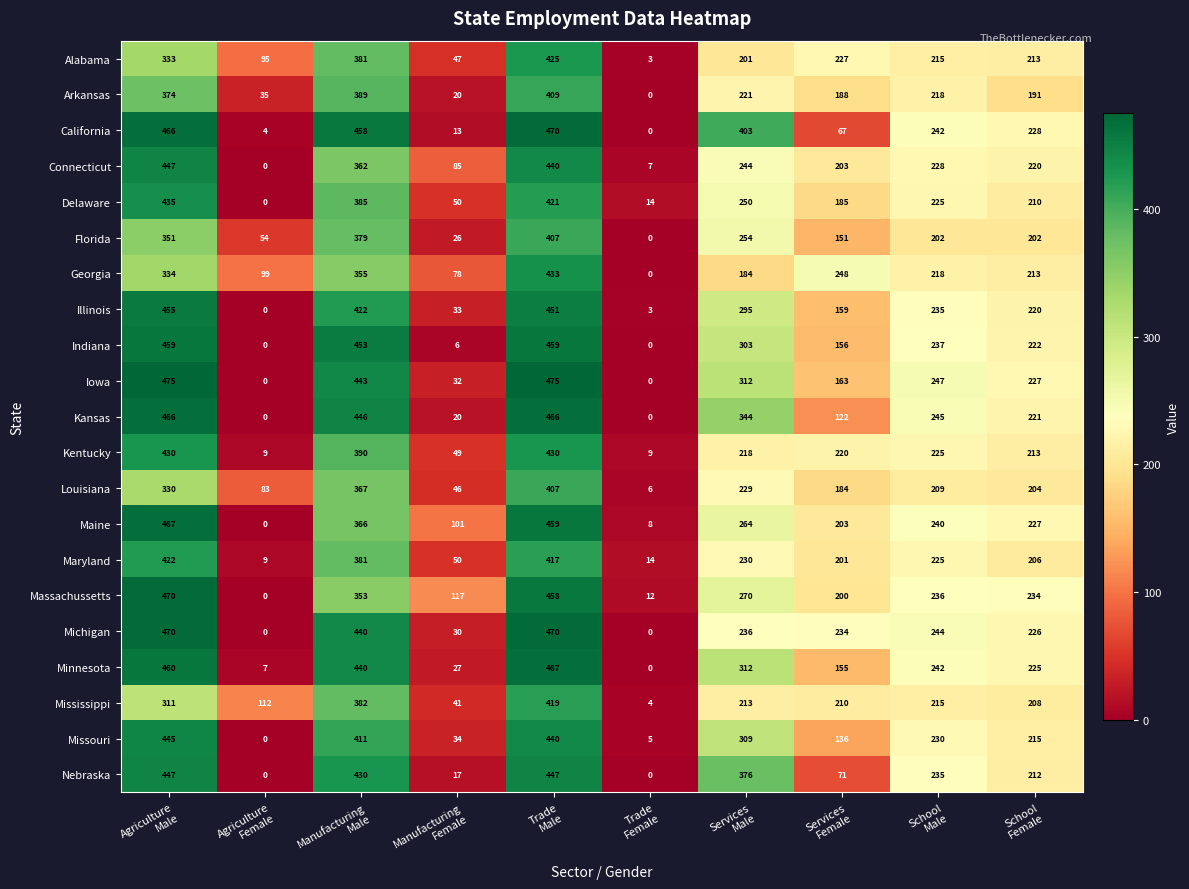

What is the difference between the highest and lowest values at Services
Female?

181